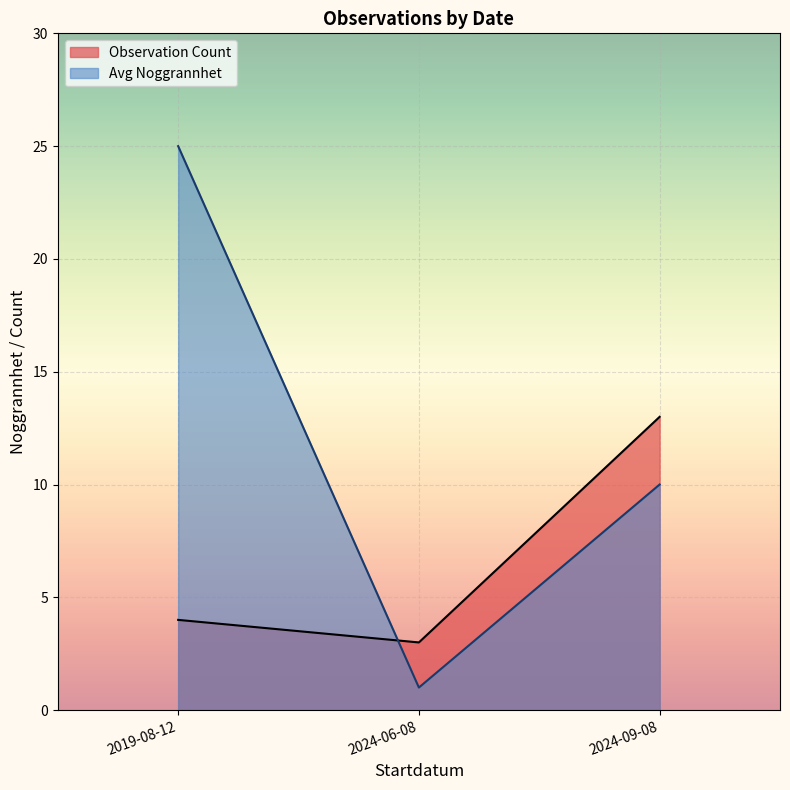

What are all the series names shown in the legend?

Observation Count, Avg Noggrannhet